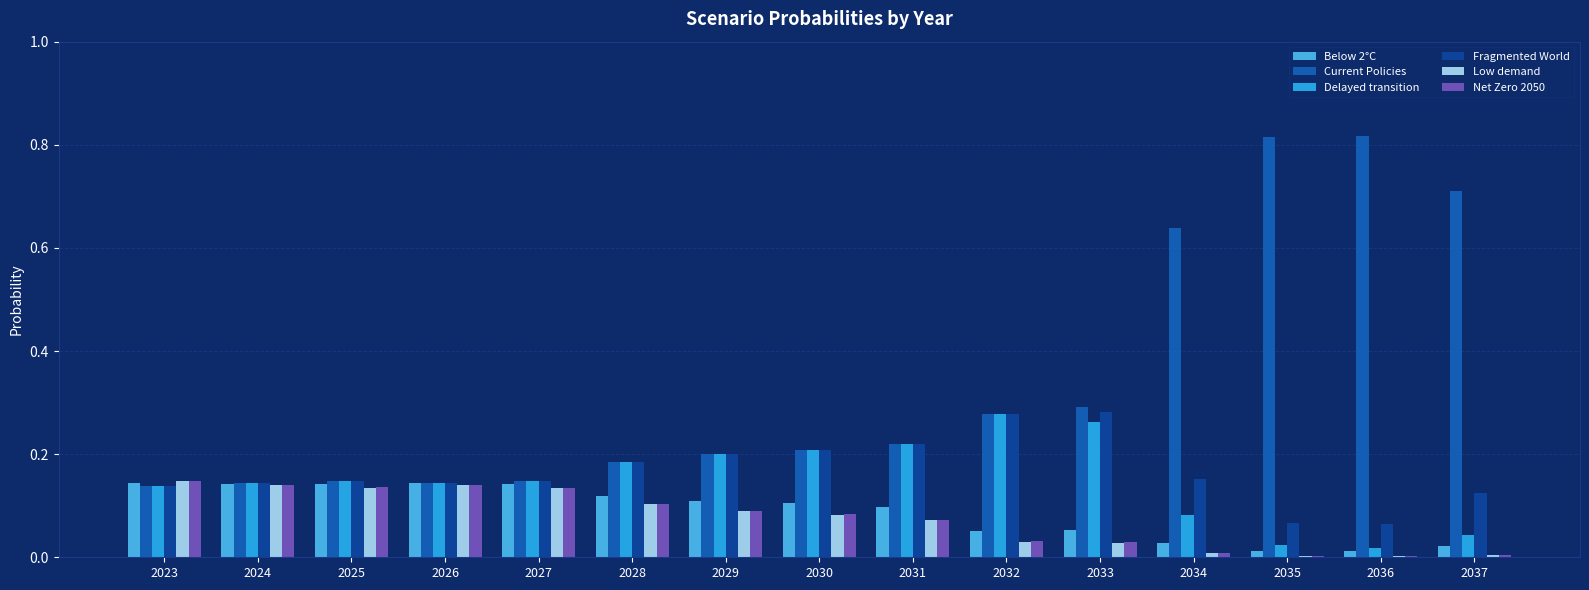

Which series changed the most between 2034 and 2035?

Current Policies